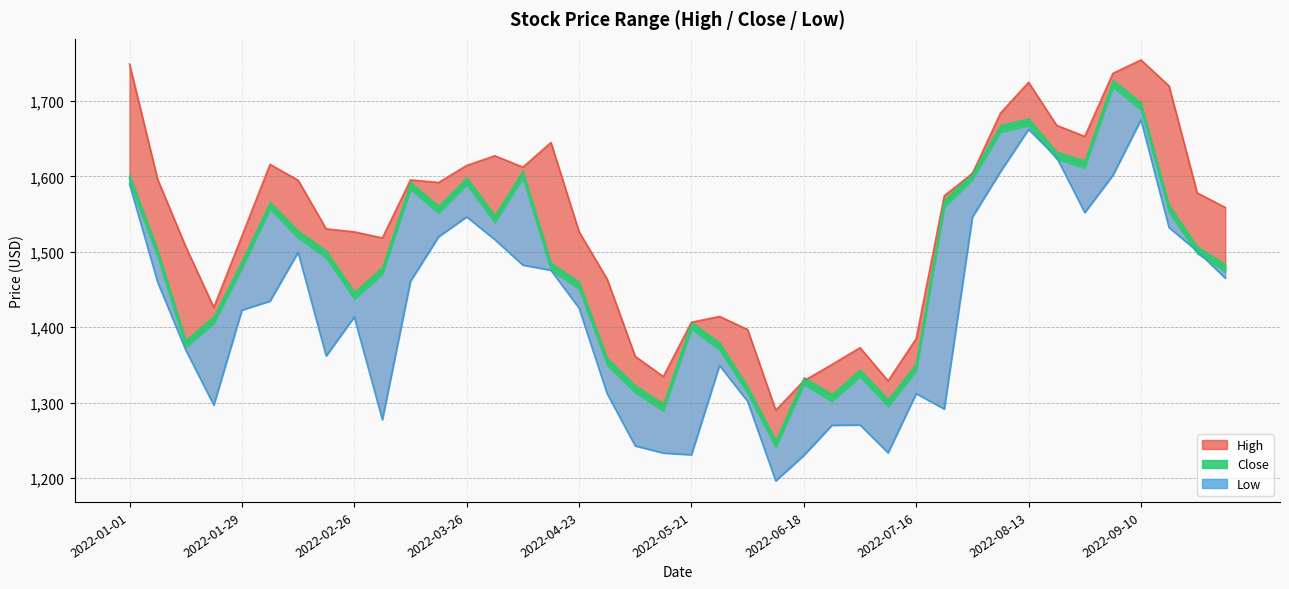

What is the spread (max minus min) of values at 2022-05-14?

101.4